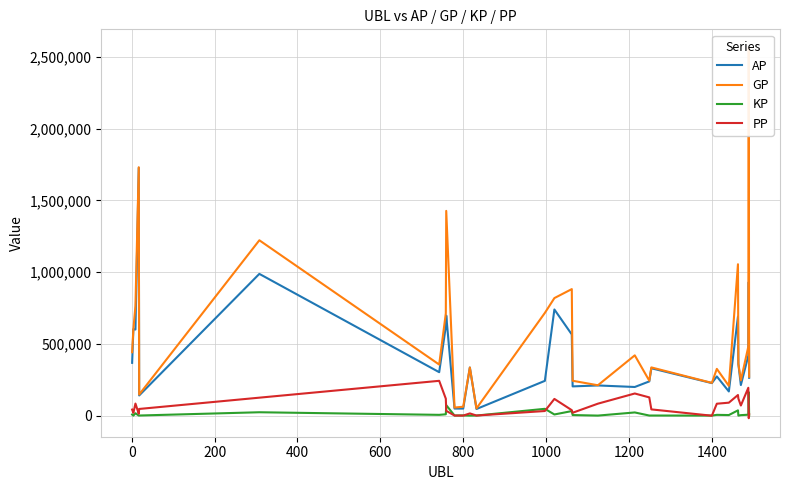

What is the highest value of the PP series?

242509